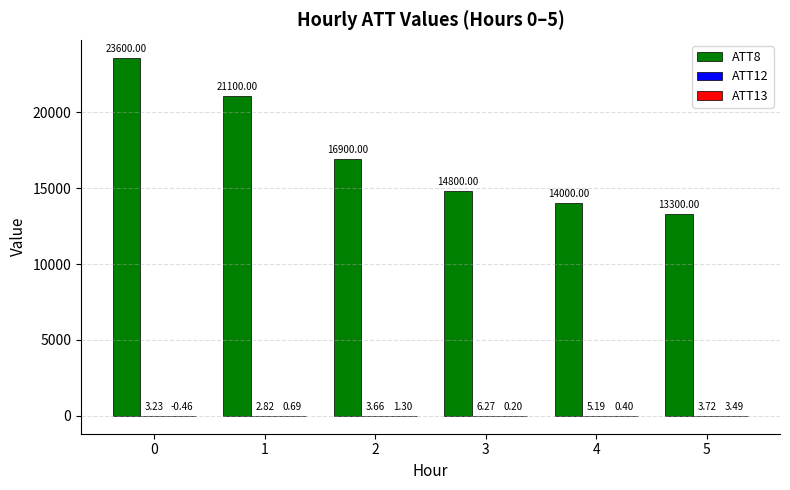

What is the total value across all series at 4?

14005.6